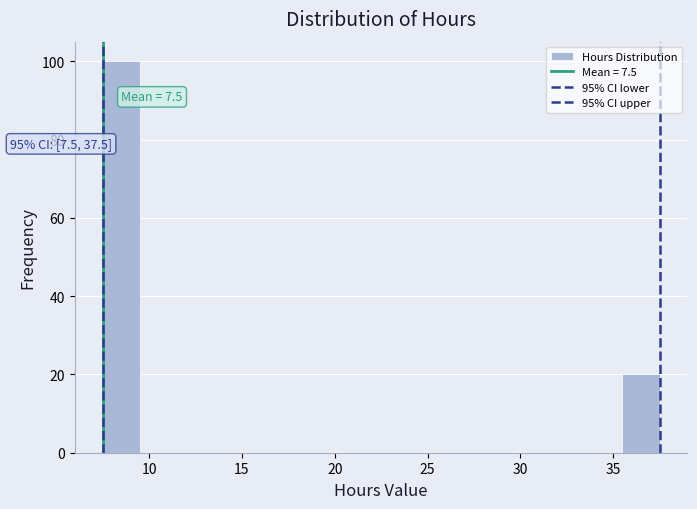

Over which range of the x-axis is the bar tallest?

7.5 to 9.5